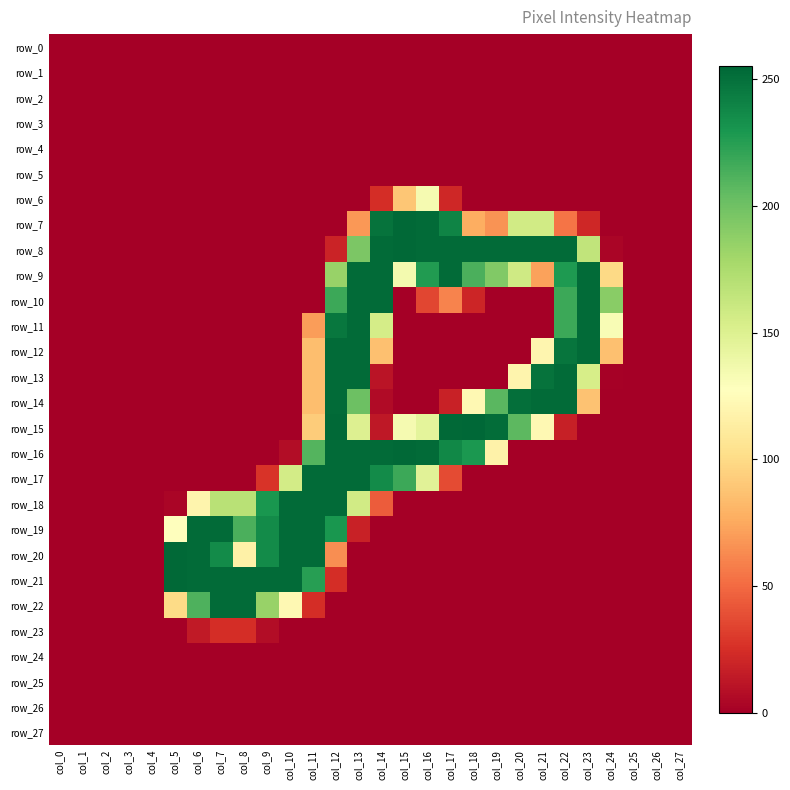

The value of row_7 at col_19 is 66. True or false?

True